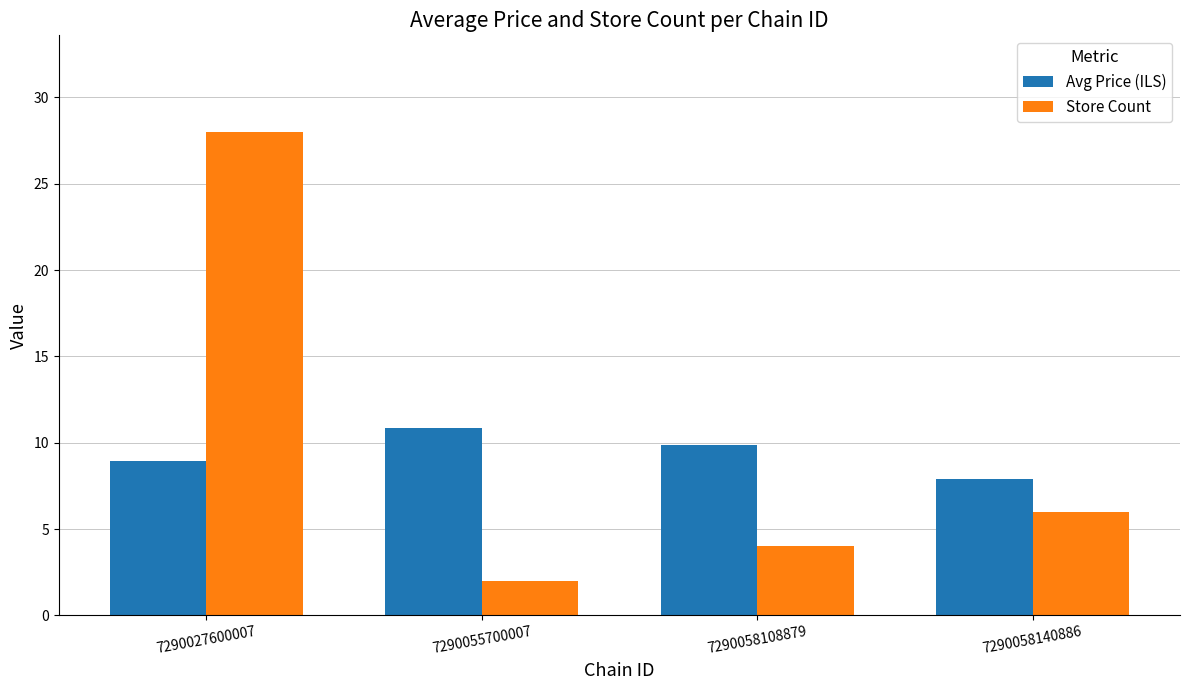

What is the sum of all Avg Price (ILS) values?

37.6